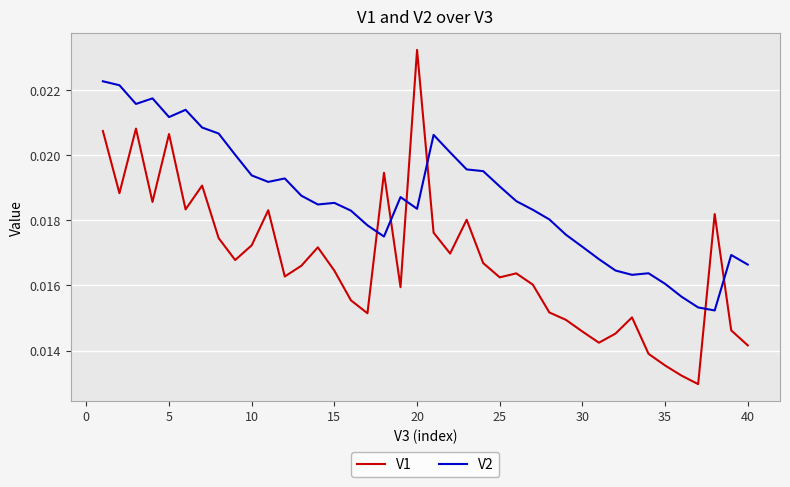

Does the chart have visible grid lines?

Yes